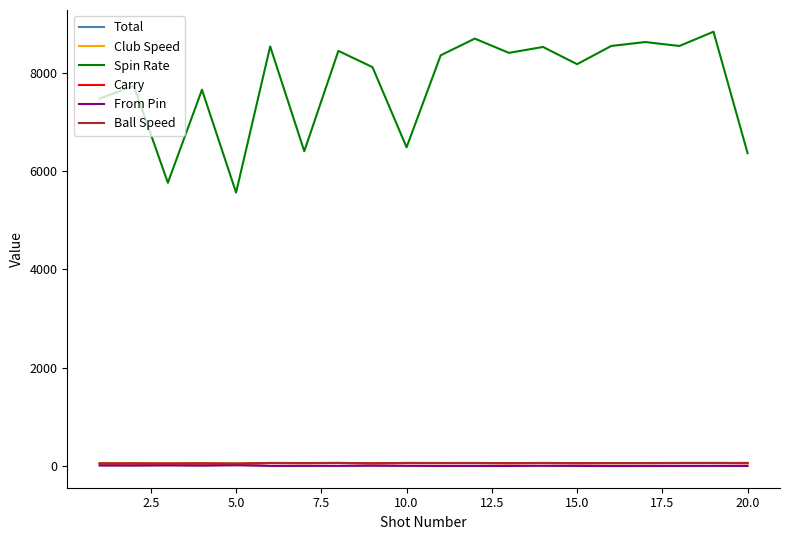

True or false: Total and Spin Rate cross at least once.

False